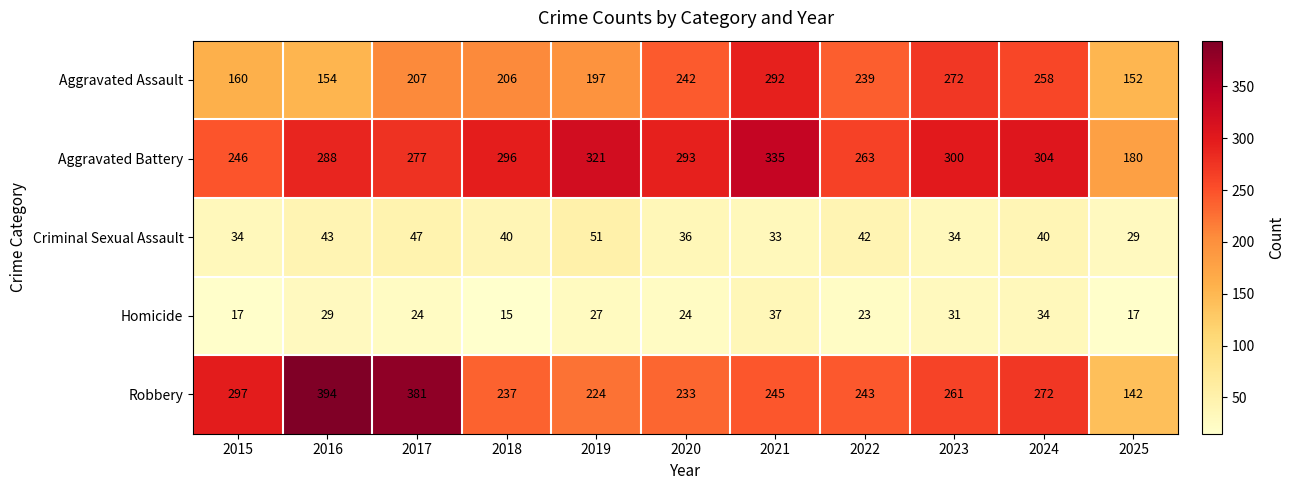

Rank the categories by Aggravated Battery value from highest to lowest.

2021, 2019, 2024, 2023, 2018, 2020, 2016, 2017, 2022, 2015, 2025